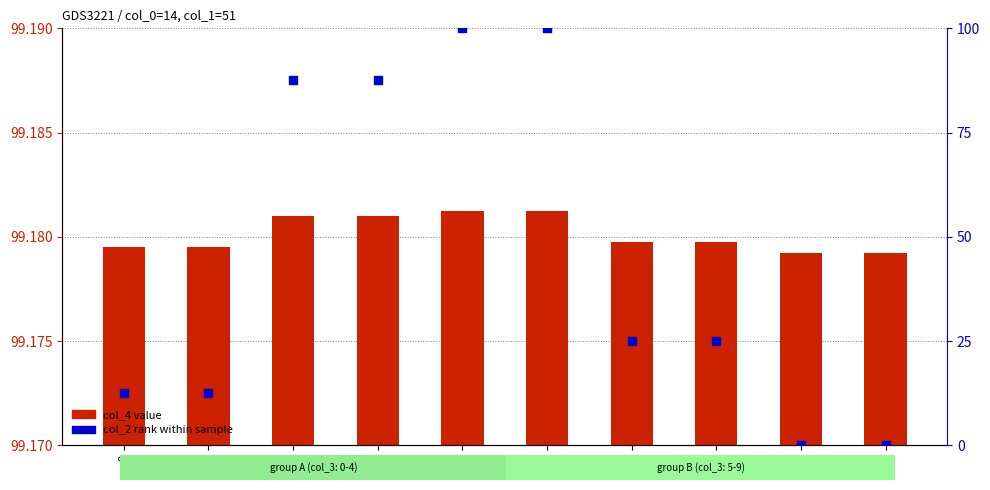

What are all the series names shown in the legend?

col_4 value, col_2 rank within sample